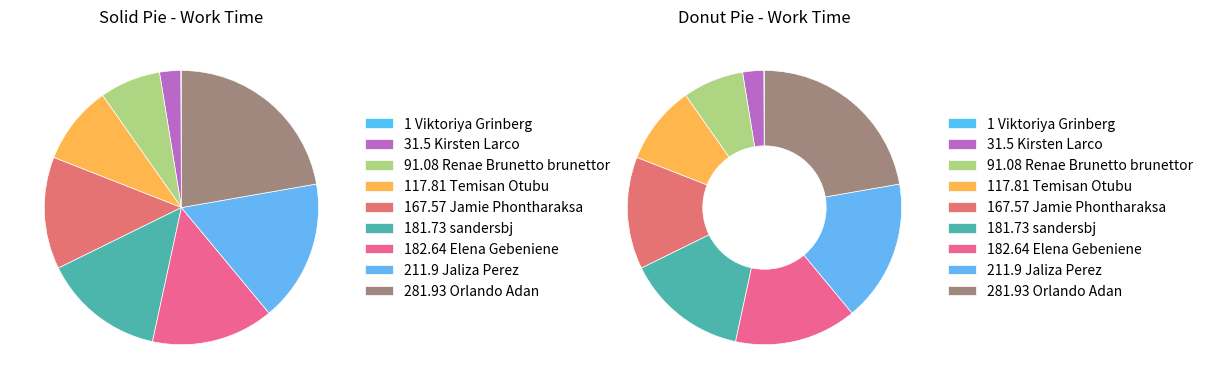

Rank the categories by value from highest to lowest.

Orlando Adan, Jaliza Perez, Elena Gebeniene, sandersbj, Jamie Phontharaksa, Temisan Otubu, Renae Brunetto brunettor, Kirsten Larco, Viktoriya Grinberg